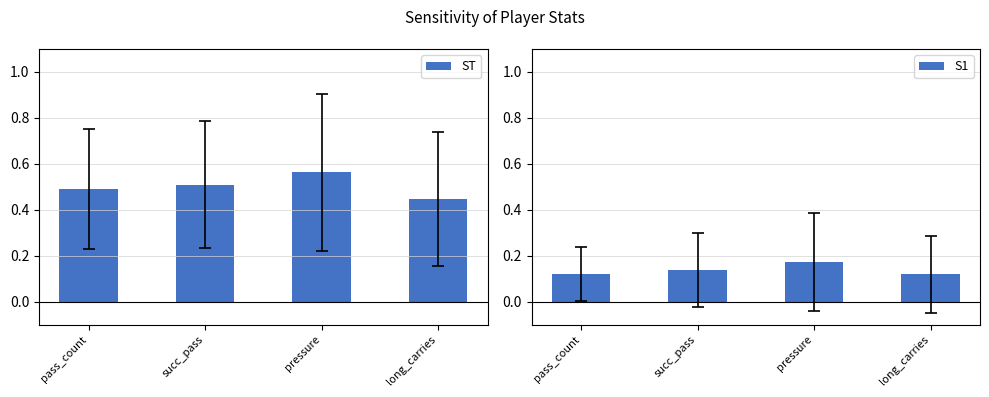

What is the total value across all series at pass_count?

0.6